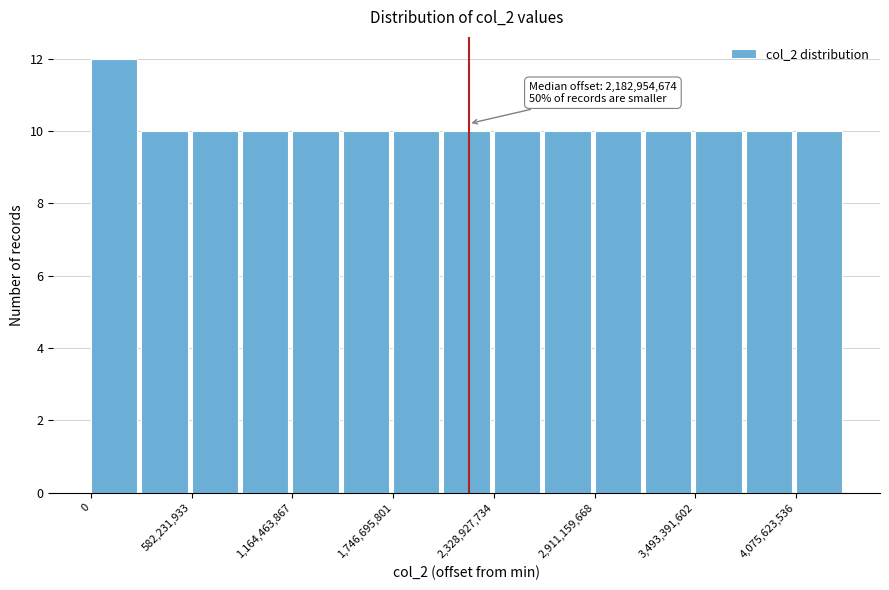

Around what value on the x-axis is the tallest bar? Give the approximate position of its centre, as read against the axis.

100000000